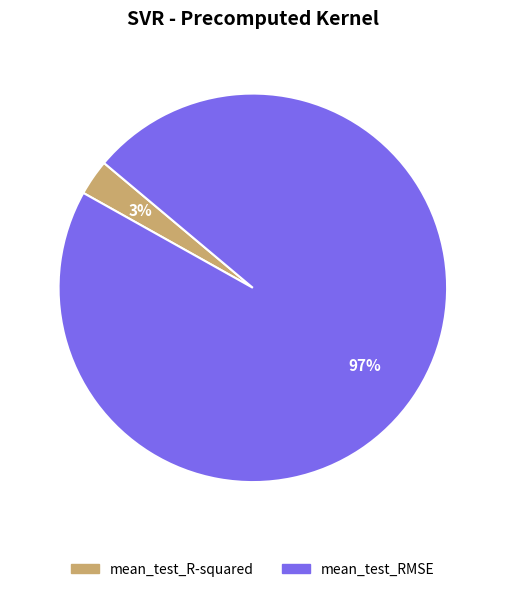

How many slices are in this pie chart?

2